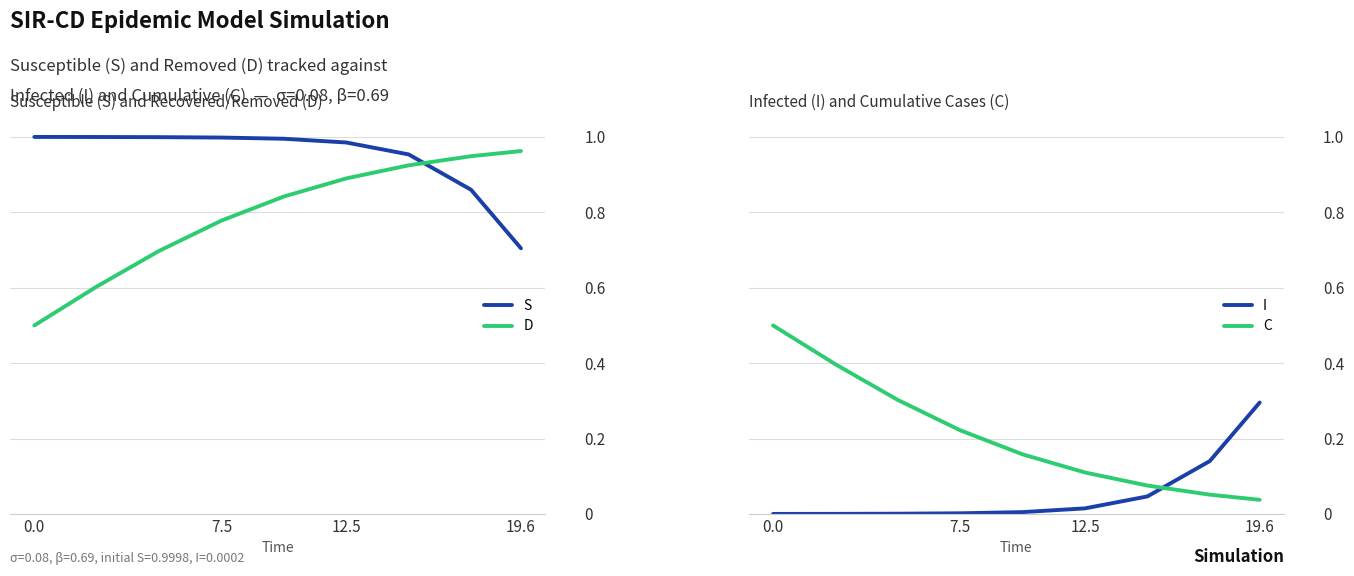

What is the difference between the maximum and minimum values in the D series?

0.5